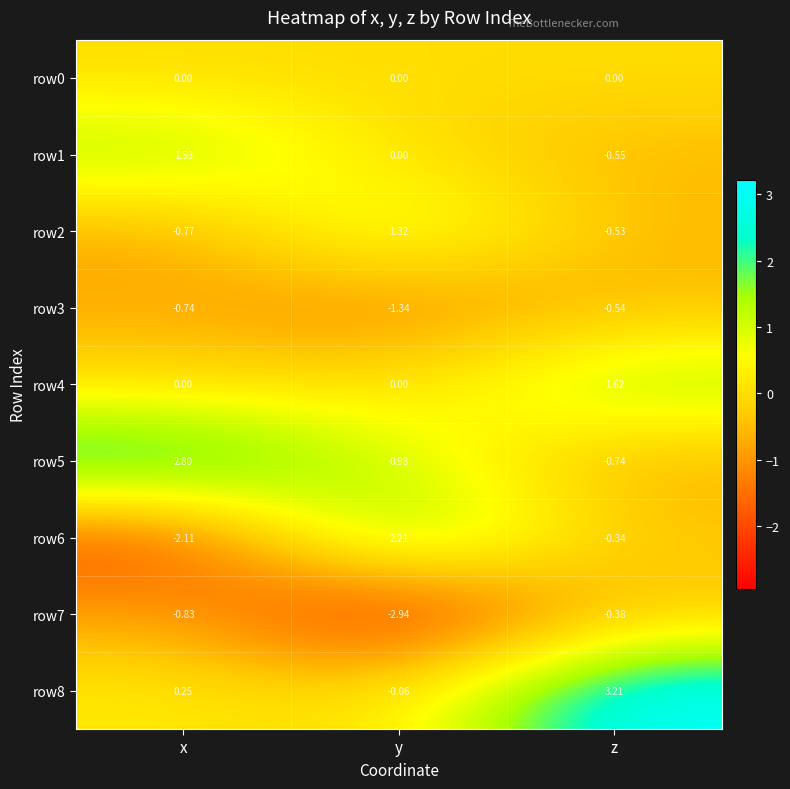

At which category is the sum across all series the highest?

z